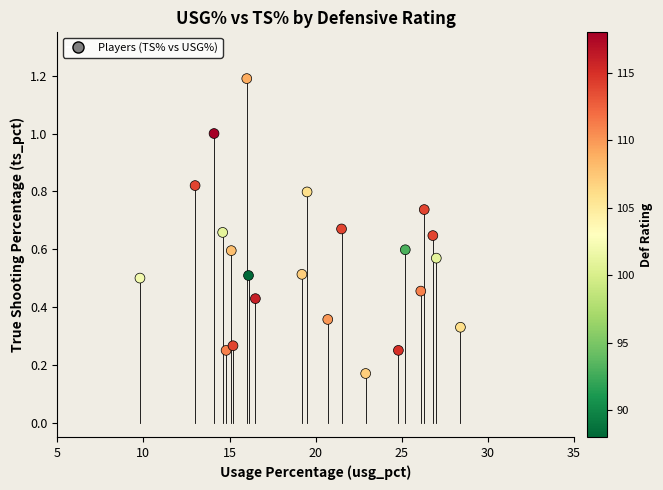

What is the range of Y values (max minus min)?

1.0